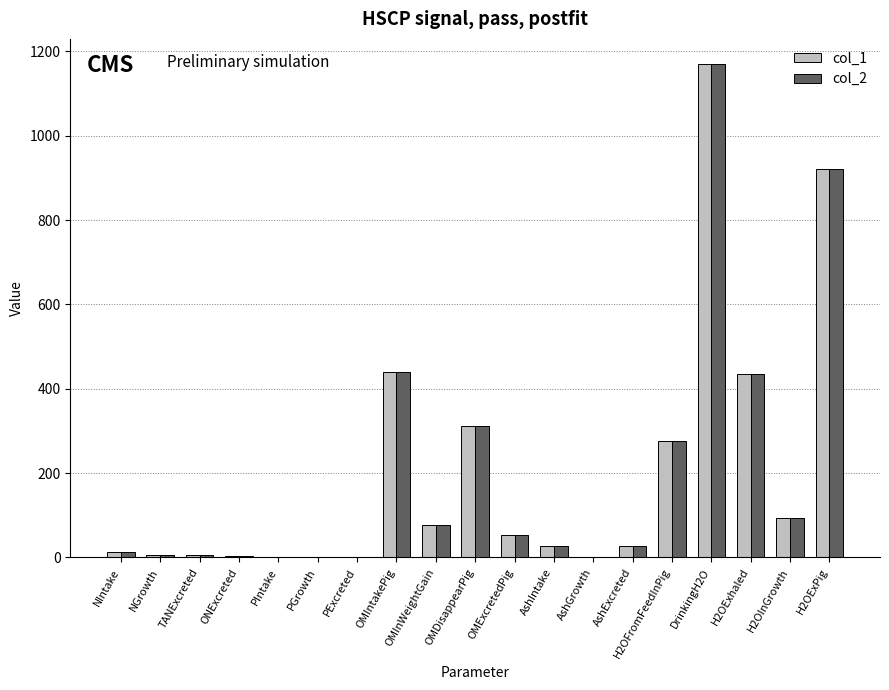

Which category has the highest value in the col_2 series?

DrinkingH2O